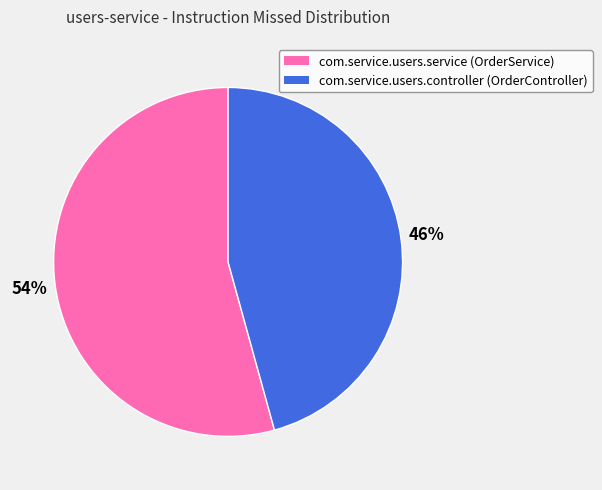

Do com.service.users.service (OrderService) and com.service.users.controller (OrderController) together represent more than half of the pie?

Yes